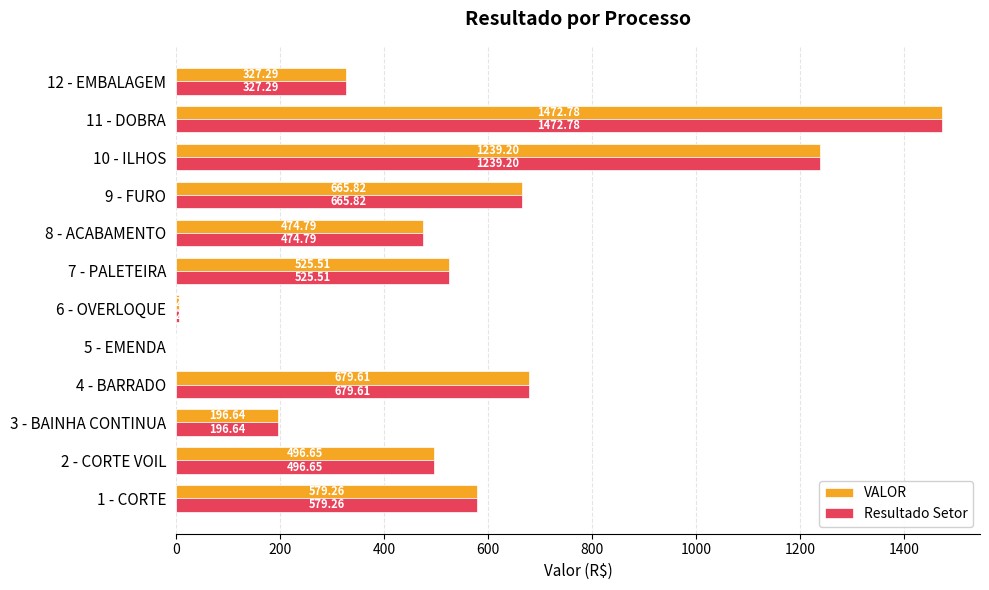

How many categories are shown in the chart?

12